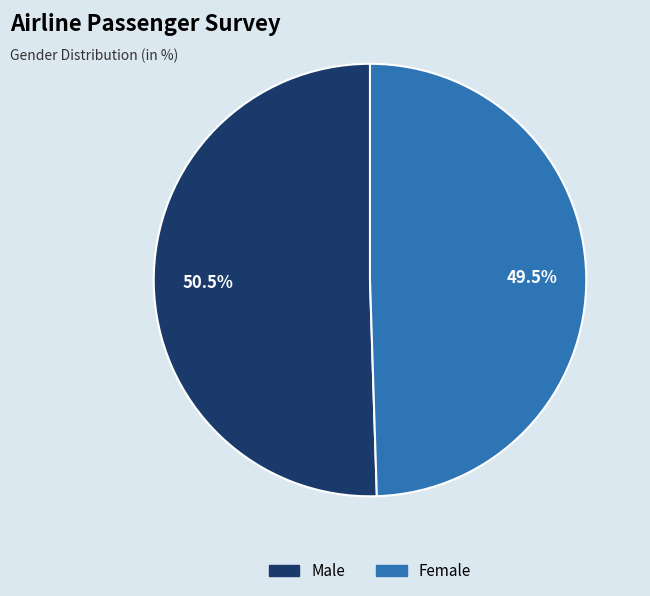

Between Female and Male, which is larger?

Male